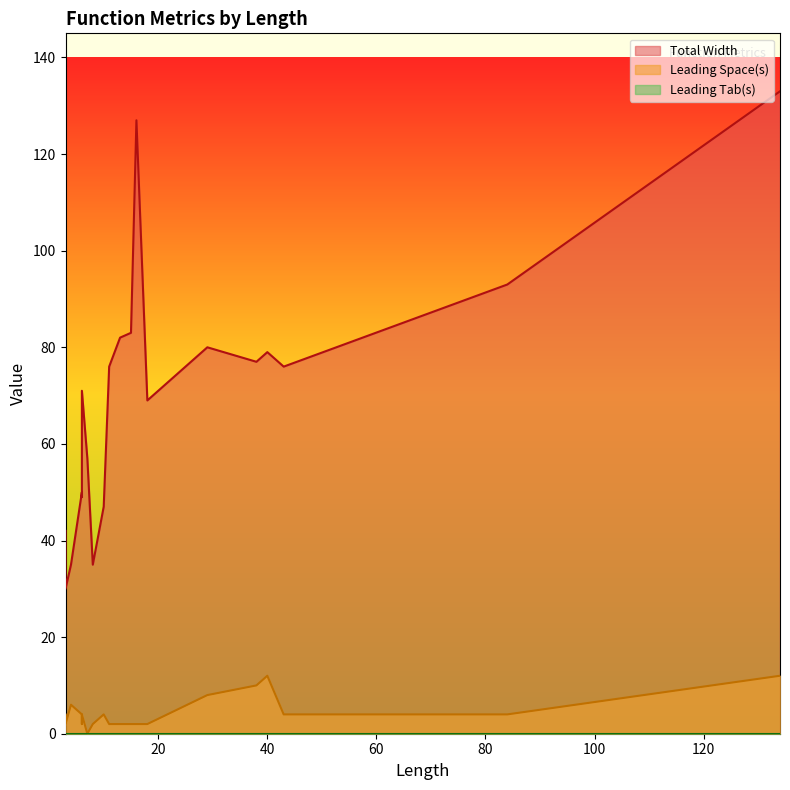

Which series changed the most between 18 and 38?

Total Width